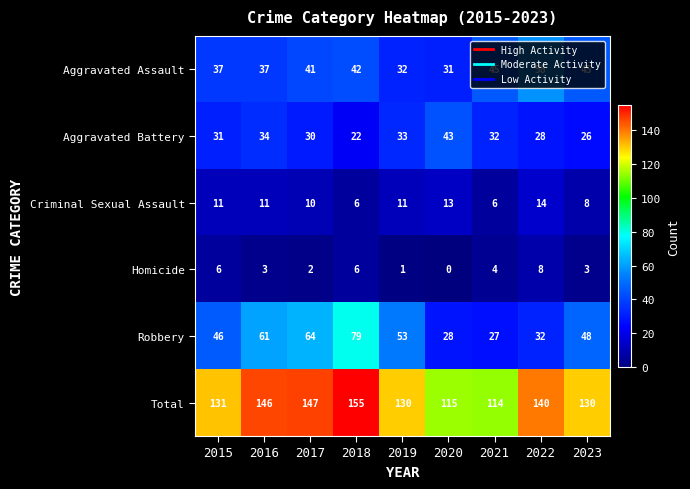

Which series has the largest total across all categories?

Total